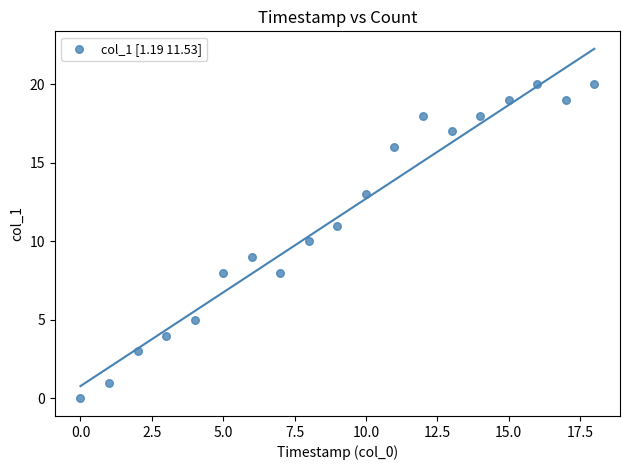

What is the range of Y values (max minus min)?

20